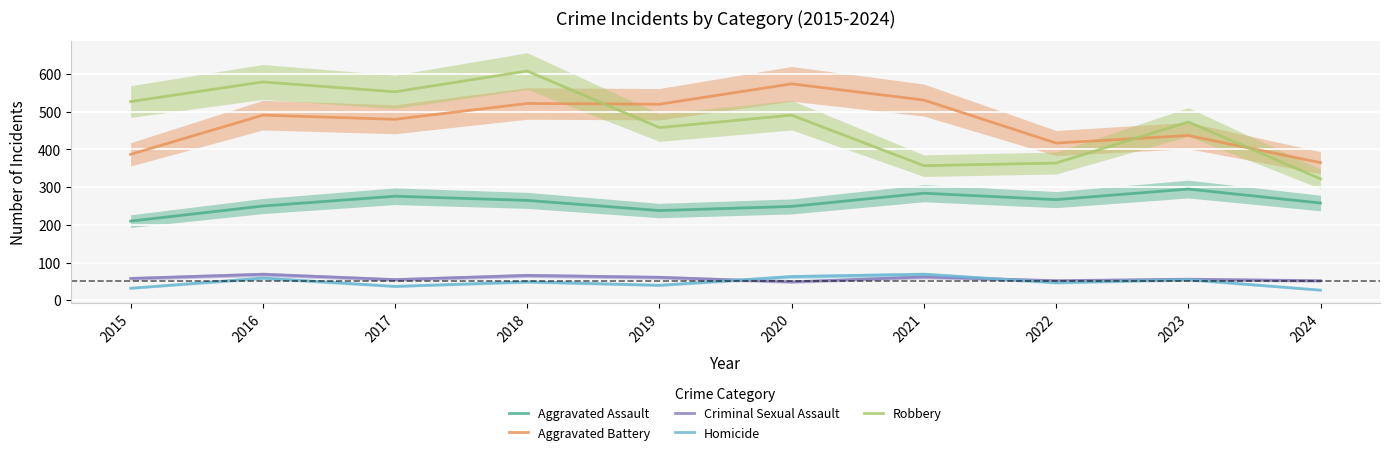

Is it true that Aggravated Assault equals 284 at 2021?

True